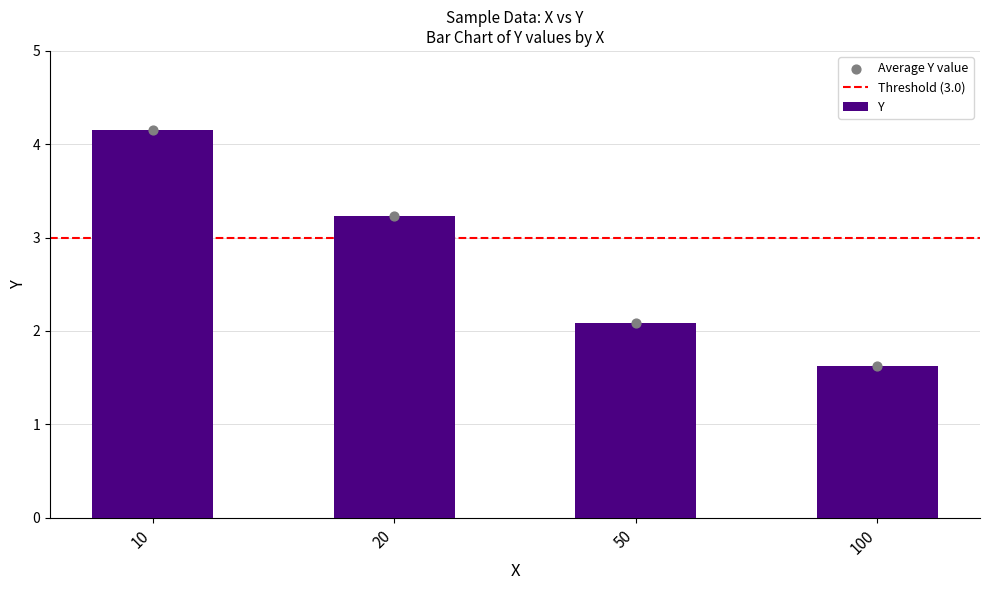

Which has a higher value, 50 or 100?

50